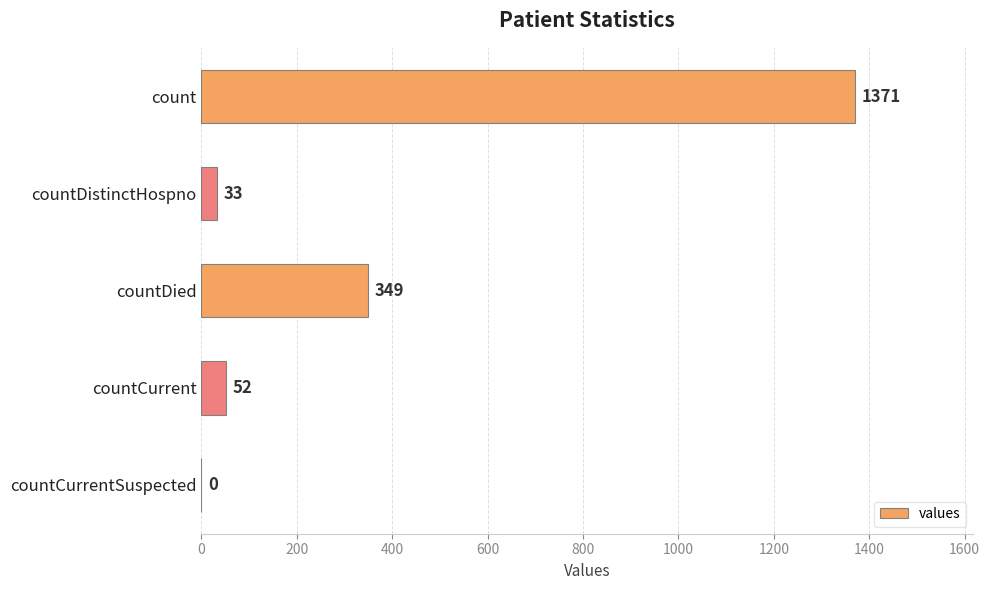

What is the change in value from countCurrent to countCurrentSuspected?

-52